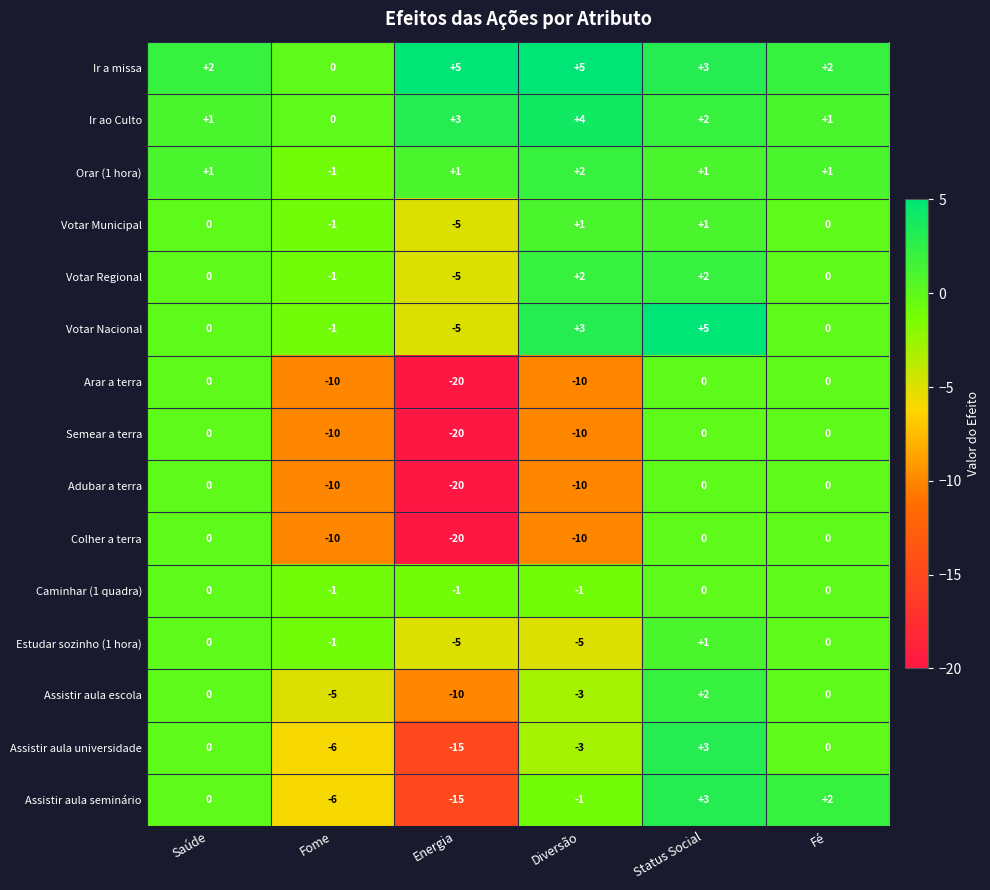

How many Ir a missa values are between 2 and 5?

5